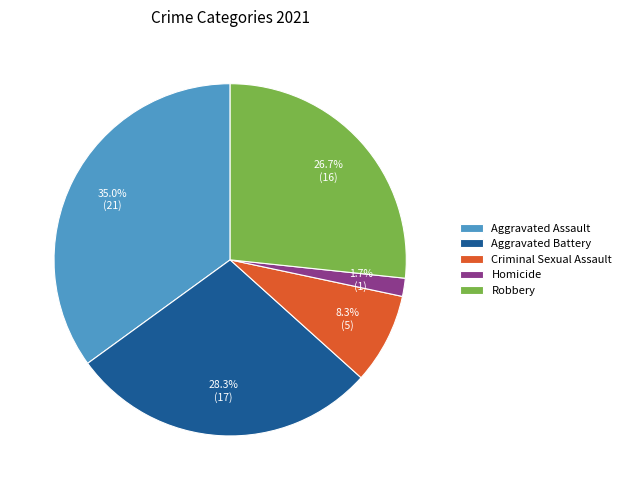

To the nearest percent, what is the average slice percentage?

20%